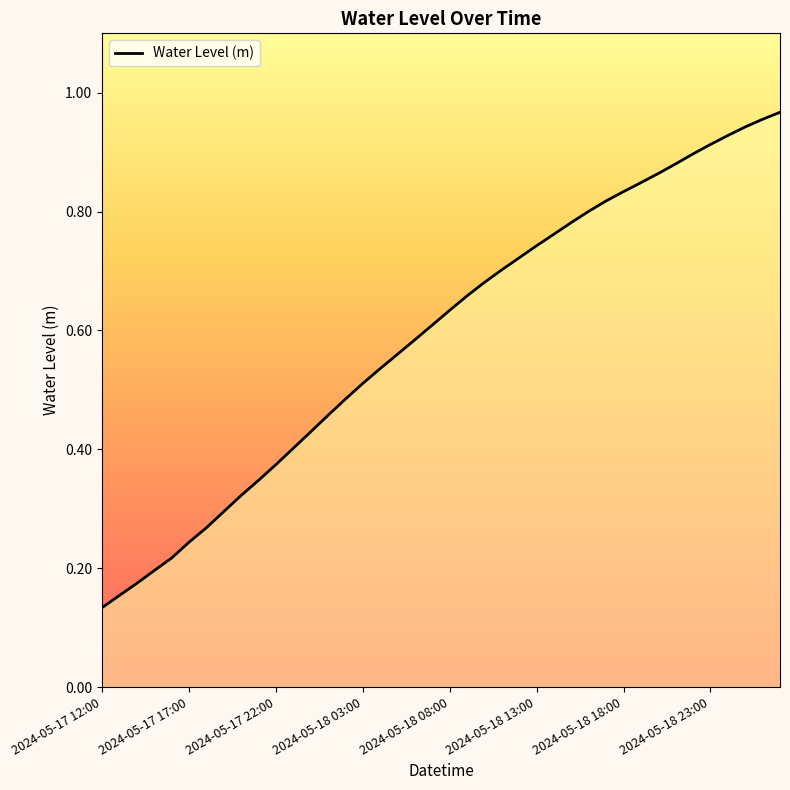

What is the sum of all values?

23.6